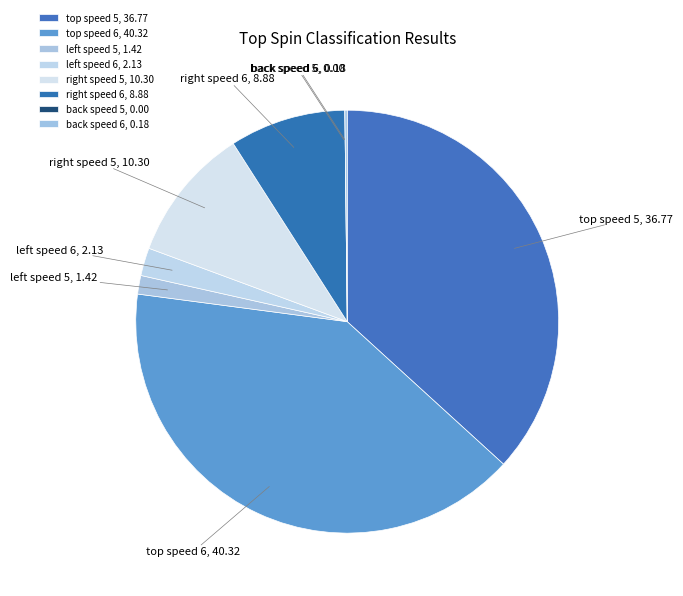

Is there any slice that represents more than half of the pie?

No